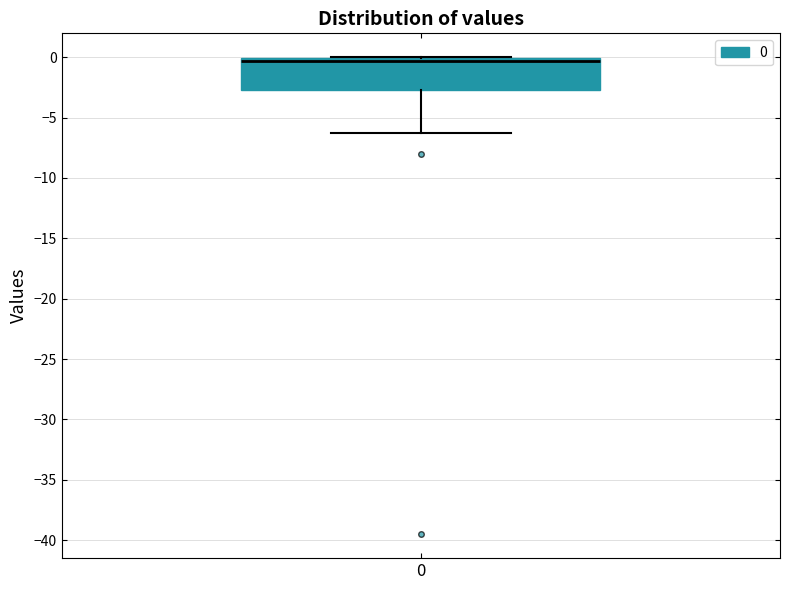

Where does the median line of the box at x = 0 sit on the y-axis? The values are not printed on the chart, so give them approximately, as read against the axis.

-0.5